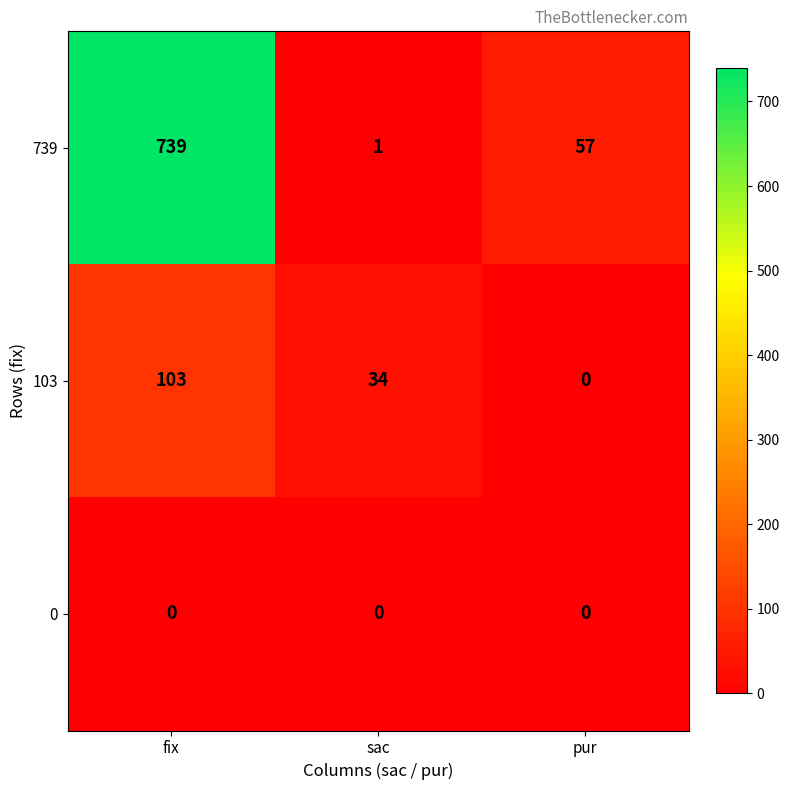

Is the value of 739 at sac greater than the value of 103 at fix?

No